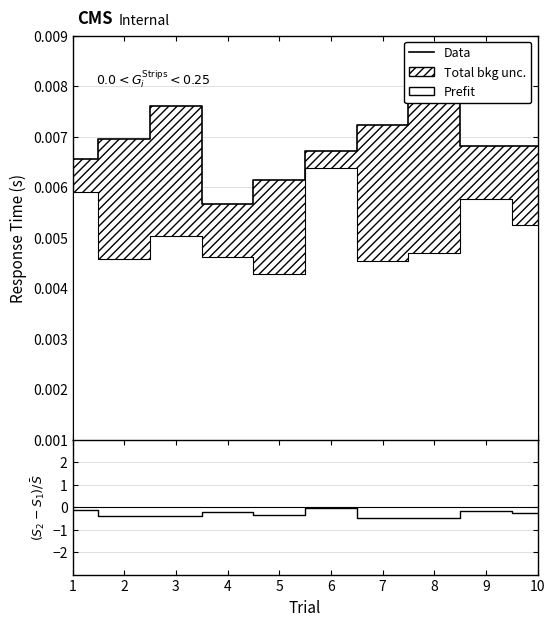

What is the value of the (S2-S1)/avg point at the 5th from the left?

-0.4